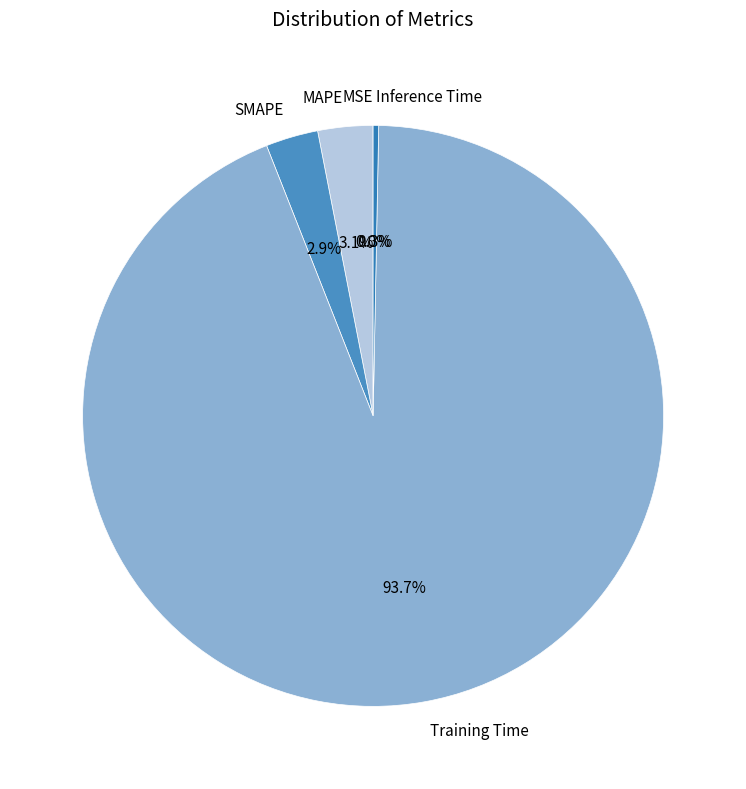

To the nearest percent, what is the combined percentage of SMAPE and MAPE?

6%